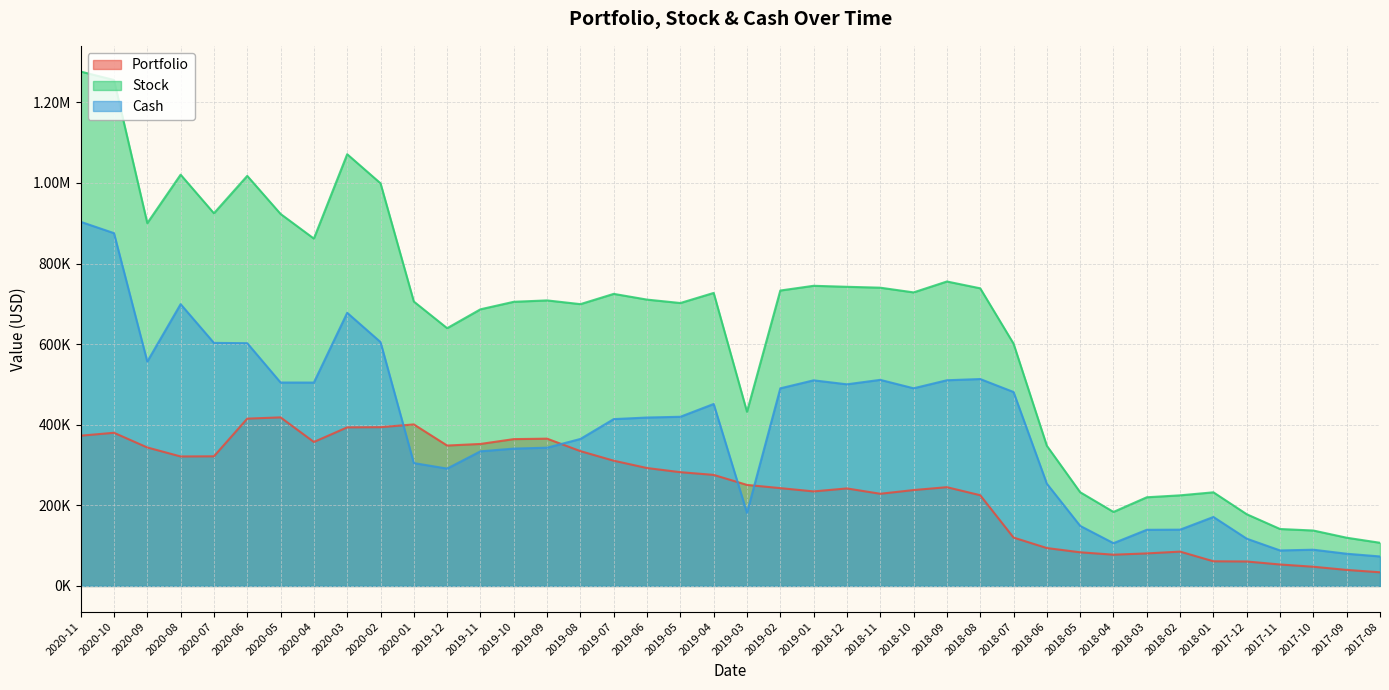

True or false: Portfolio has more than 0 points higher than both neighbors.

True